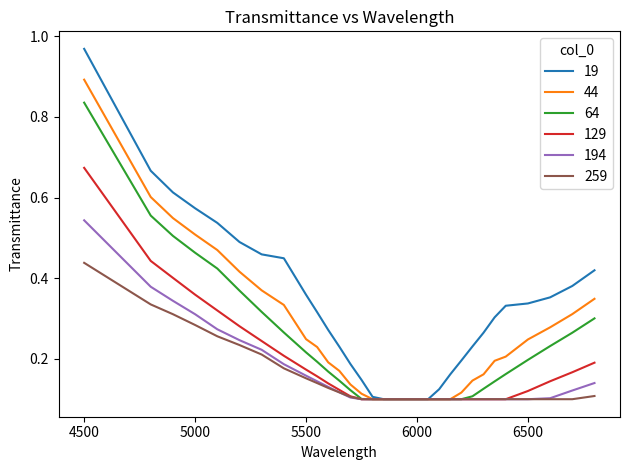

Which series has the widest spread of values?

19